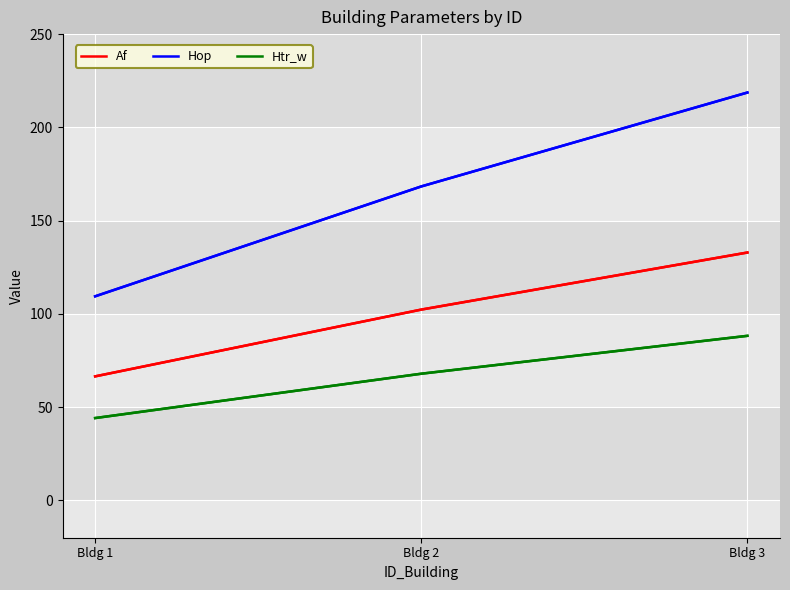

The value of Af at Bldg 2 is 164.1. True or false?

False